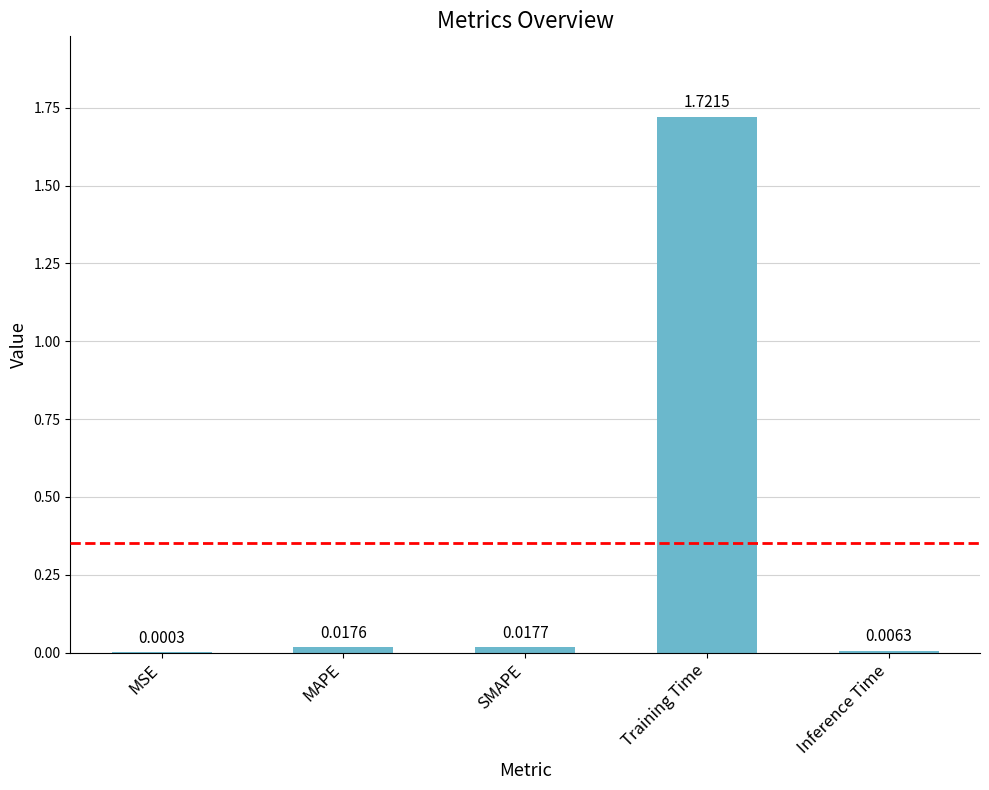

Which label corresponds to the largest value in the chart?

Training Time